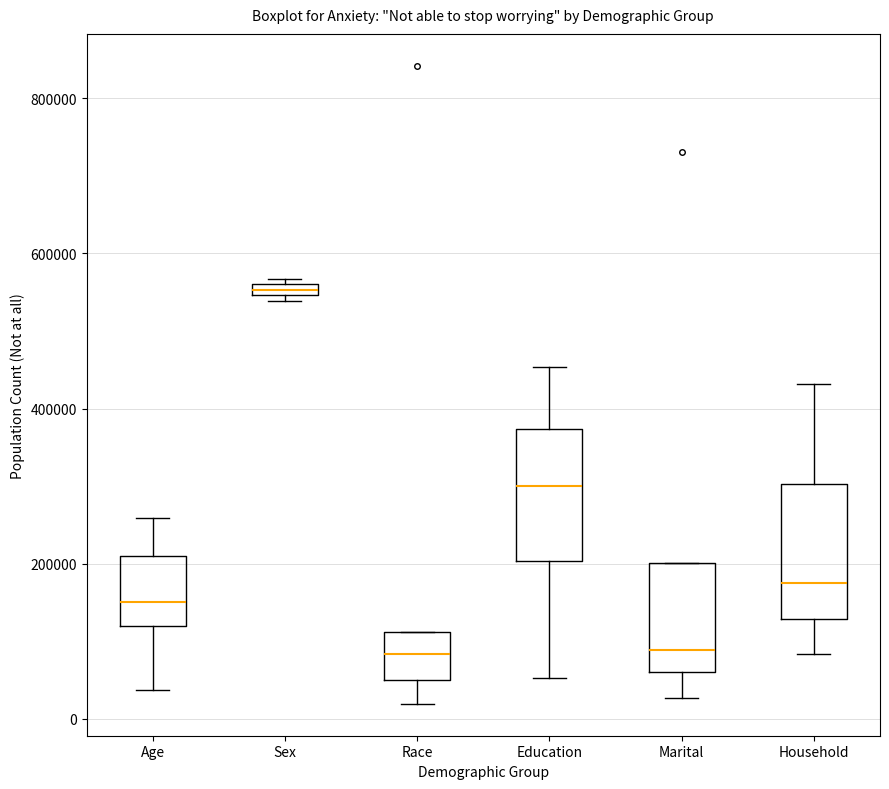

Where is the lower edge of the box for Marital on the y-axis? The values are not printed on the chart, so give them approximately, as read against the axis.

60000